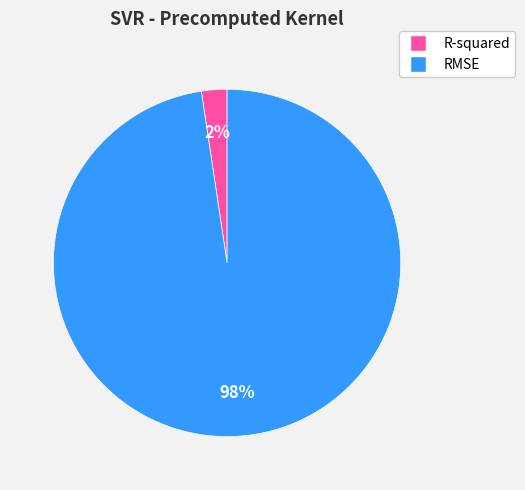

Do R-squared and RMSE together represent more than half of the pie?

Yes